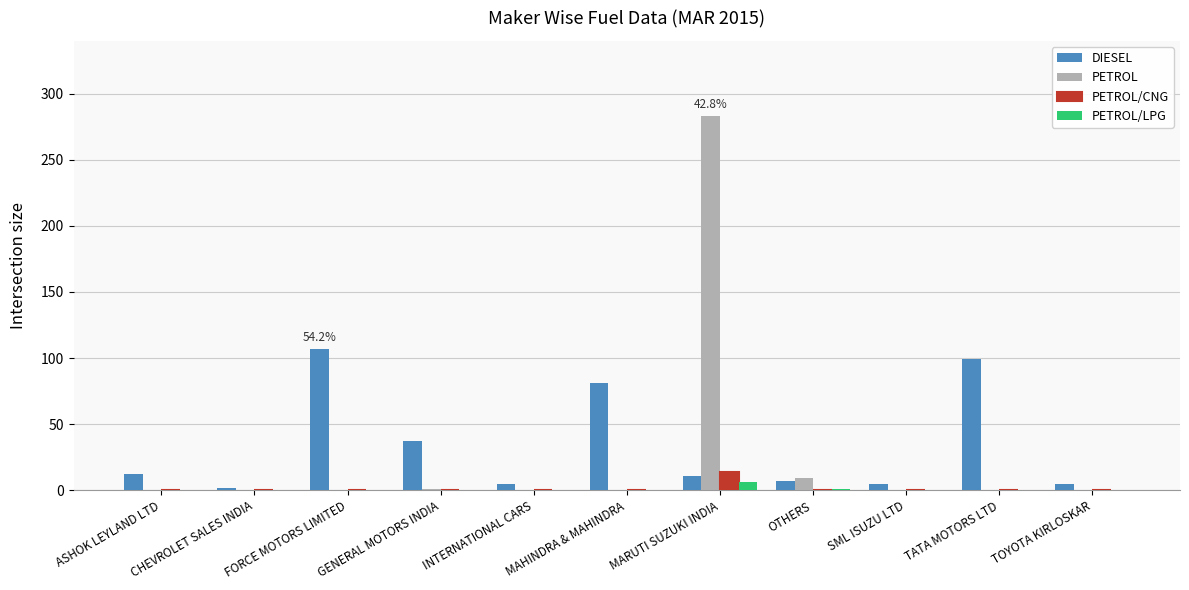

True or false: DIESEL has a value of 99 at TATA MOTORS LTD.

True